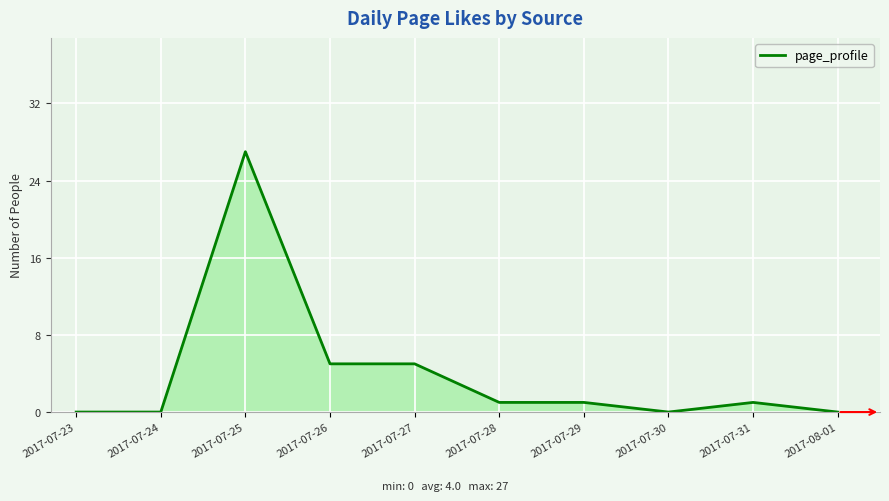

What is the change in value from 2017-07-26 to 2017-08-01?

-5